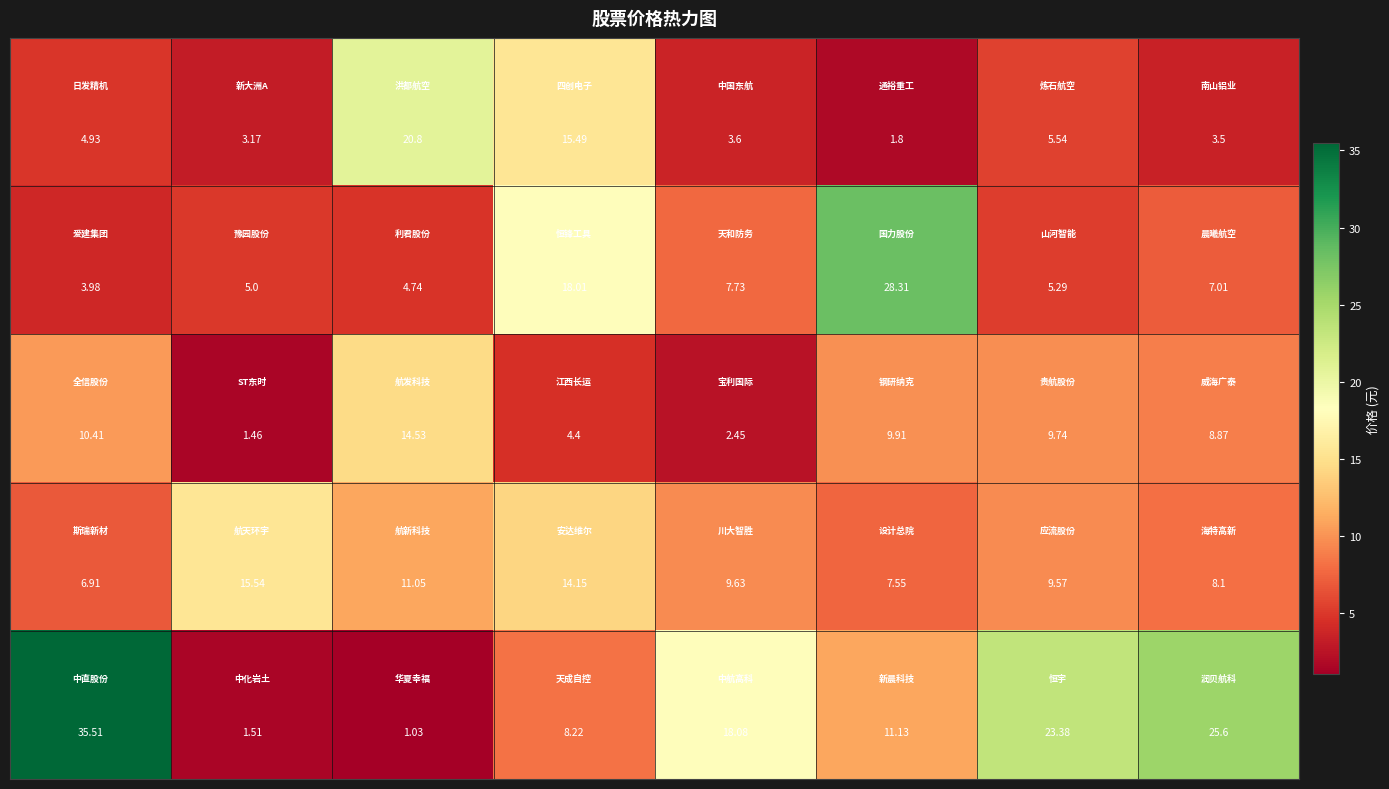

Count the number of categories in the chart.

8